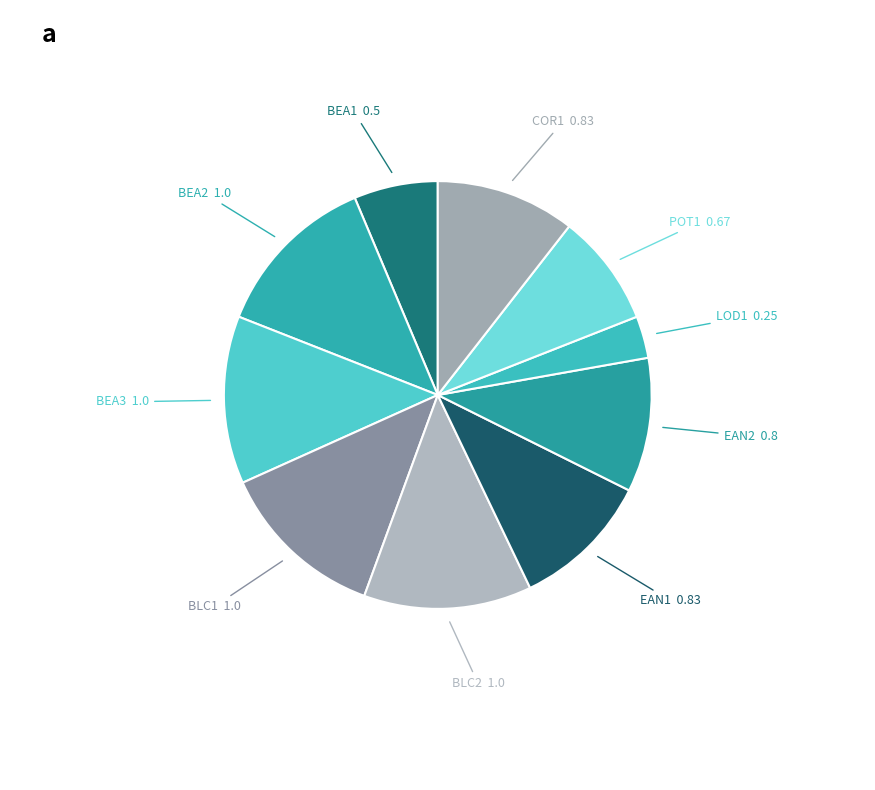

Which has a higher value, BEA1 or BEA2?

BEA2